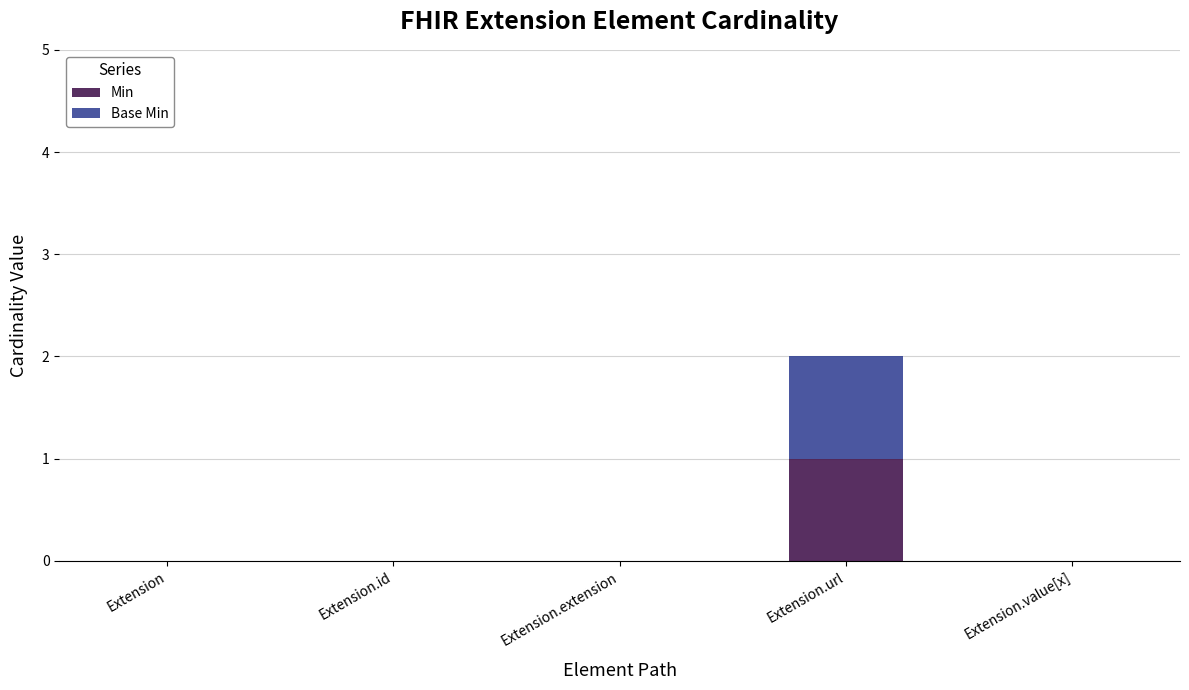

At which category is the sum across all series the highest?

Extension.url